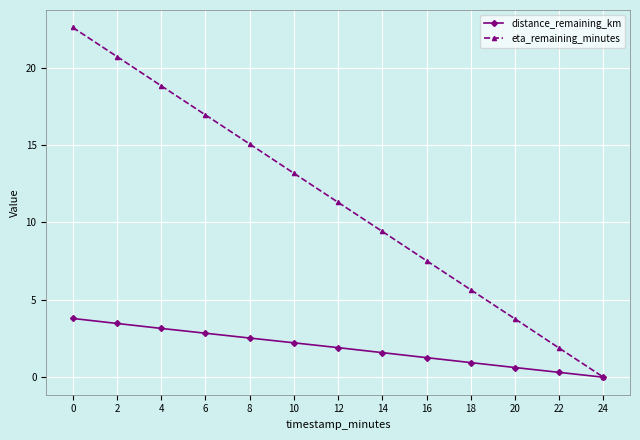

Read the distance_remaining_km value at 14.

1.6